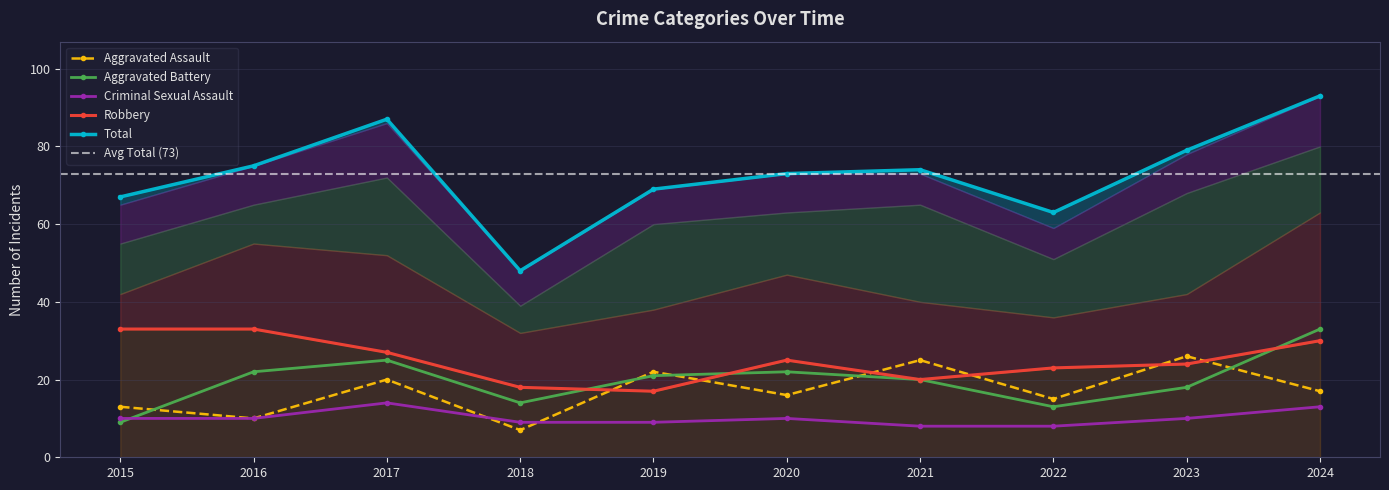

What is the approximate value of Total at 2015, to the nearest 5?

65